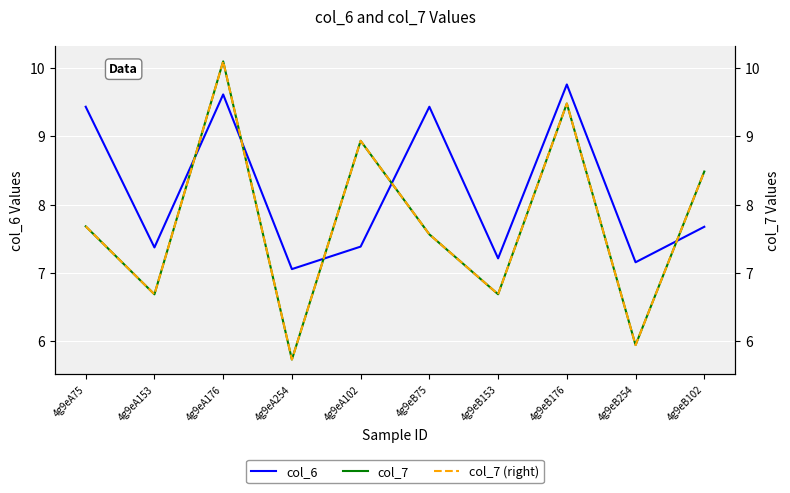

Reading left to right, extract all data points from this chart.

col_6: 9.4	7.4	9.6	7.1	7.4	9.4	7.2	9.8	7.2	7.7
col_7: 7.7	6.7	10.1	5.7	8.9	7.6	6.7	9.5	5.9	8.5
col_7 (right): 7.7	6.7	10.1	5.7	8.9	7.6	6.7	9.5	5.9	8.5